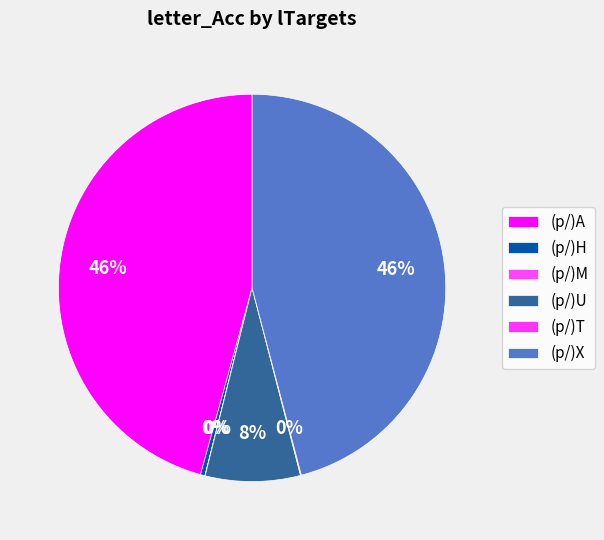

Is there any slice that represents more than half of the pie?

No